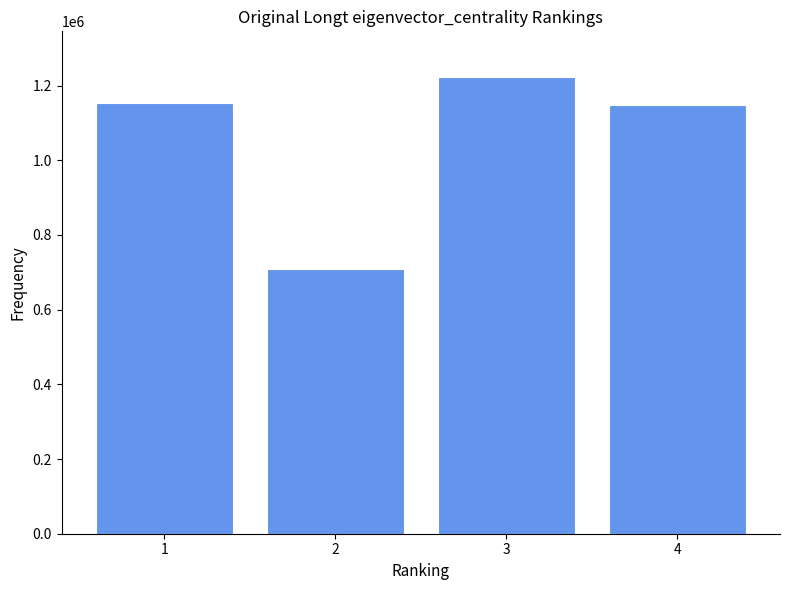

What is the value of the 2nd bar from the left?

709525